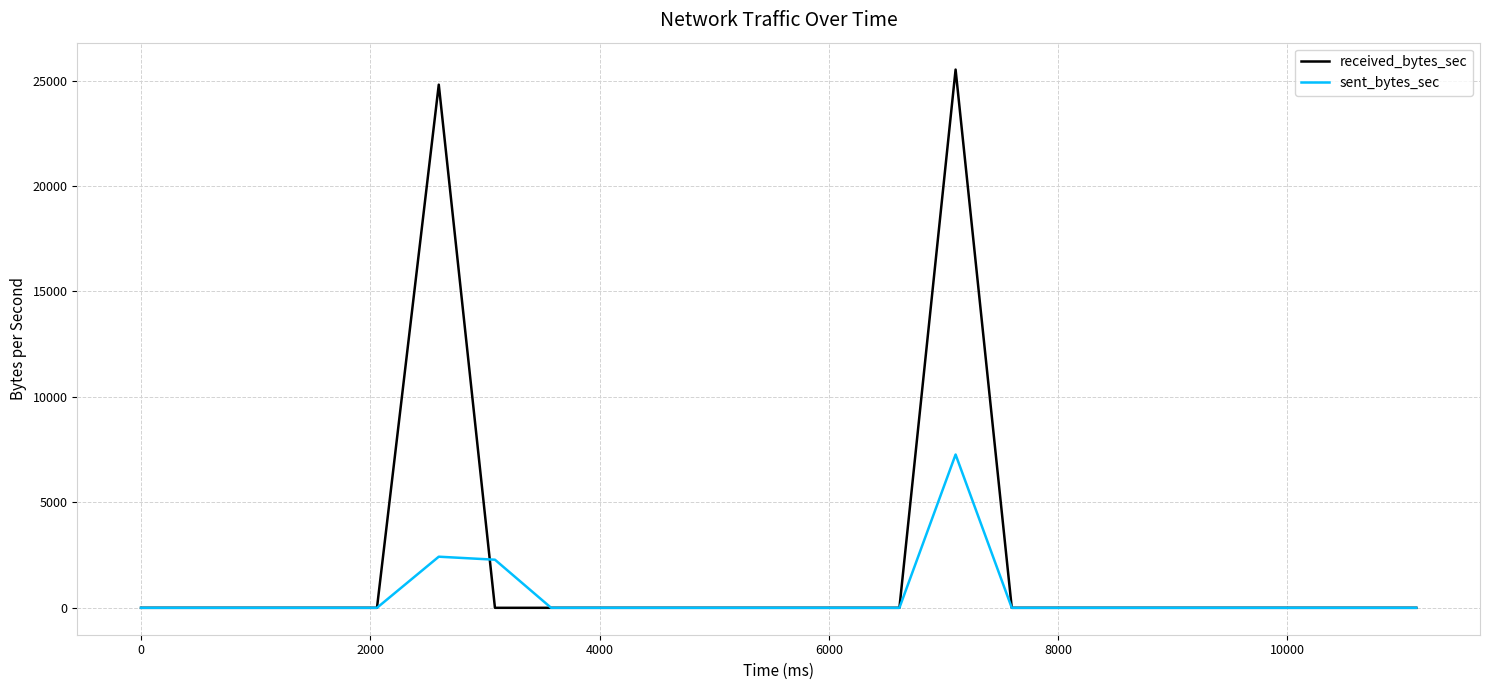

Rank the series by their maximum value, from highest to lowest.

received_bytes_sec, sent_bytes_sec